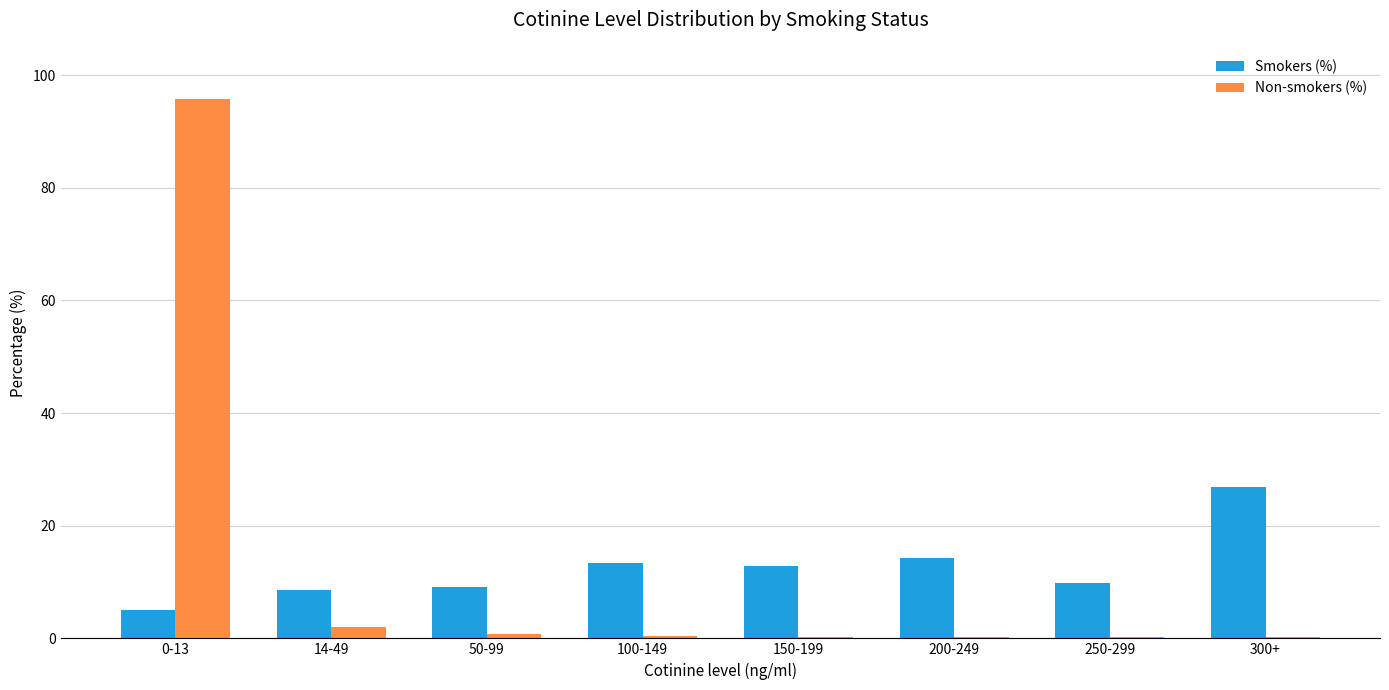

How many groups of bars are there?

8